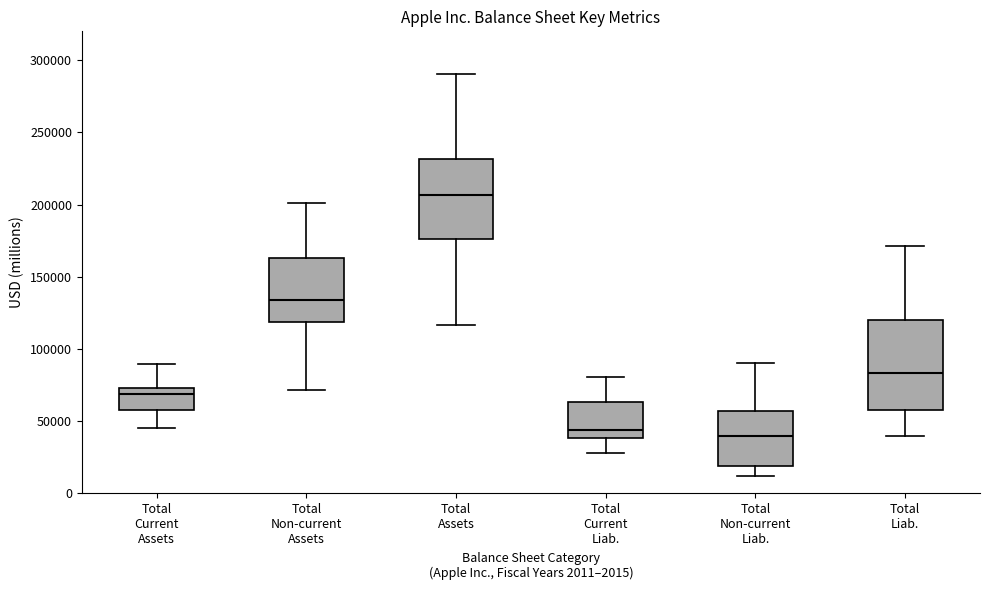

Where does the upper whisker of the box for Total Liab. end on the y-axis? The values are not printed on the chart, so give them approximately, as read against the axis.

170000